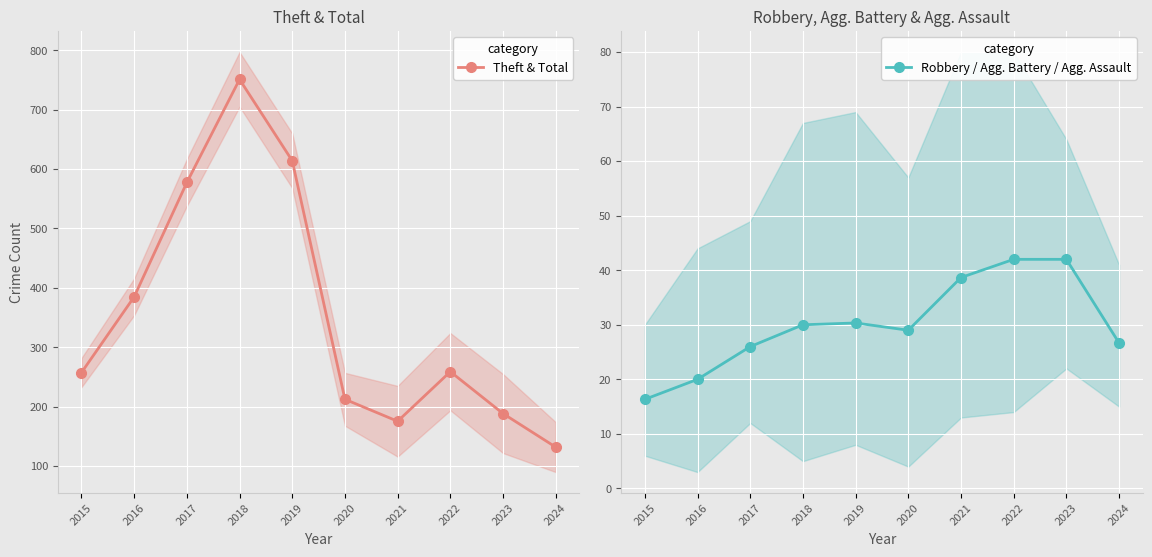

True or false: Theft & Total and Robbery / Agg. Battery / Agg. Assault cross at least once.

False